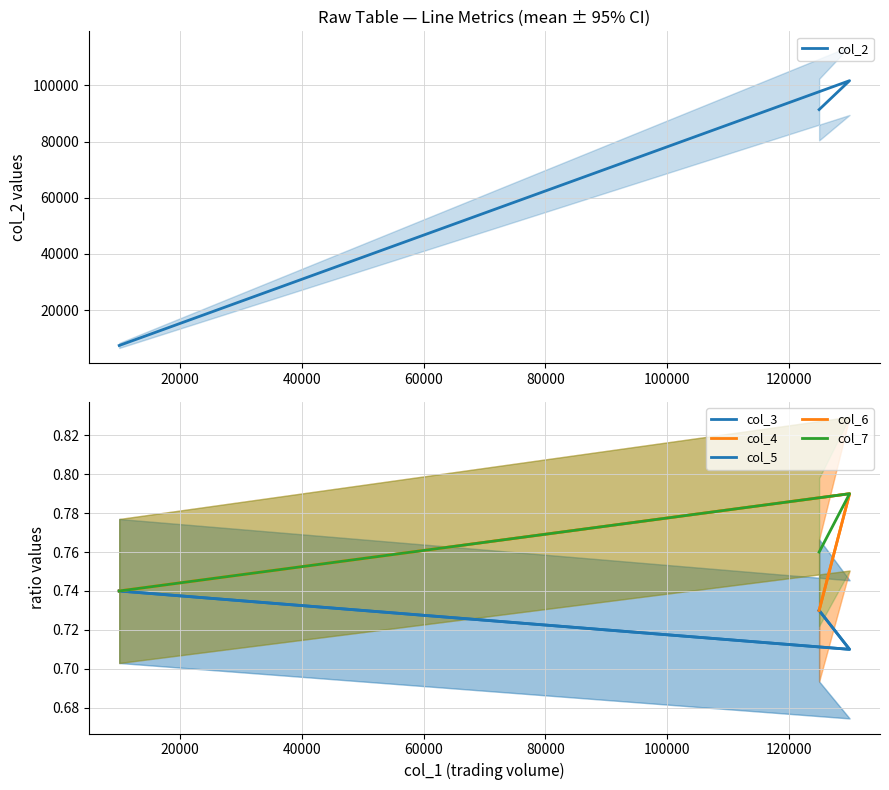

At 40000, list the series in order from smallest to largest.

col_3, col_4, col_5, col_6, col_7, col_2